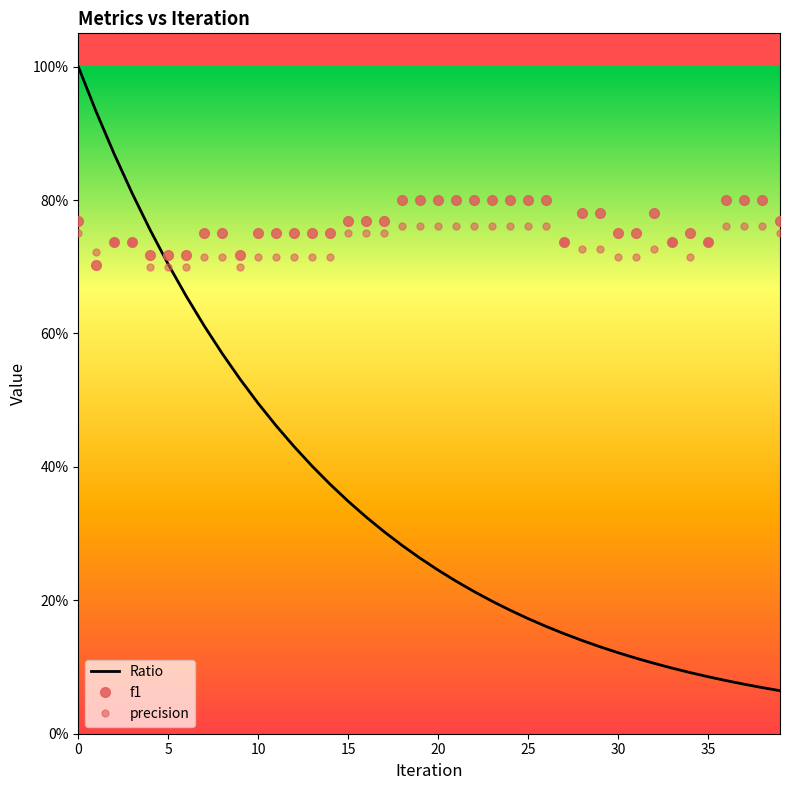

Reading left to right, extract all data points from this chart.

Ratio: 1.0	0.9	0.9	0.8	0.8	0.7	0.7	0.6	0.6	0.5	0.5	0.5	0.4	0.4	0.4	0.3	0.3	0.3	0.3	0.3	0.2	0.2	0.2	0.2	0.2	0.2	0.2	0.1	0.1	0.1	0.1	0.1	0.1	0.1	0.1	0.1	0.1	0.1	0.1	0.1
f1: 0.8	0.7	0.7	0.7	0.7	0.7	0.7	0.8	0.8	0.7	0.8	0.8	0.8	0.8	0.8	0.8	0.8	0.8	0.8	0.8	0.8	0.8	0.8	0.8	0.8	0.8	0.8	0.7	0.8	0.8	0.8	0.8	0.8	0.7	0.8	0.7	0.8	0.8	0.8	0.8
precision: 0.8	0.7	0.7	0.7	0.7	0.7	0.7	0.7	0.7	0.7	0.7	0.7	0.7	0.7	0.7	0.8	0.8	0.8	0.8	0.8	0.8	0.8	0.8	0.8	0.8	0.8	0.8	0.7	0.7	0.7	0.7	0.7	0.7	0.7	0.7	0.7	0.8	0.8	0.8	0.8